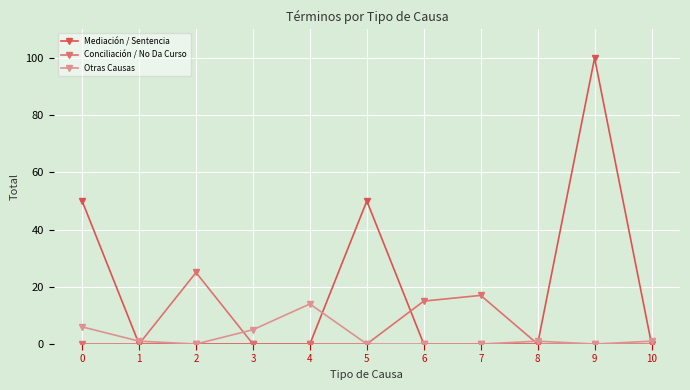

Which series has the largest range (max minus min)?

Mediación / Sentencia